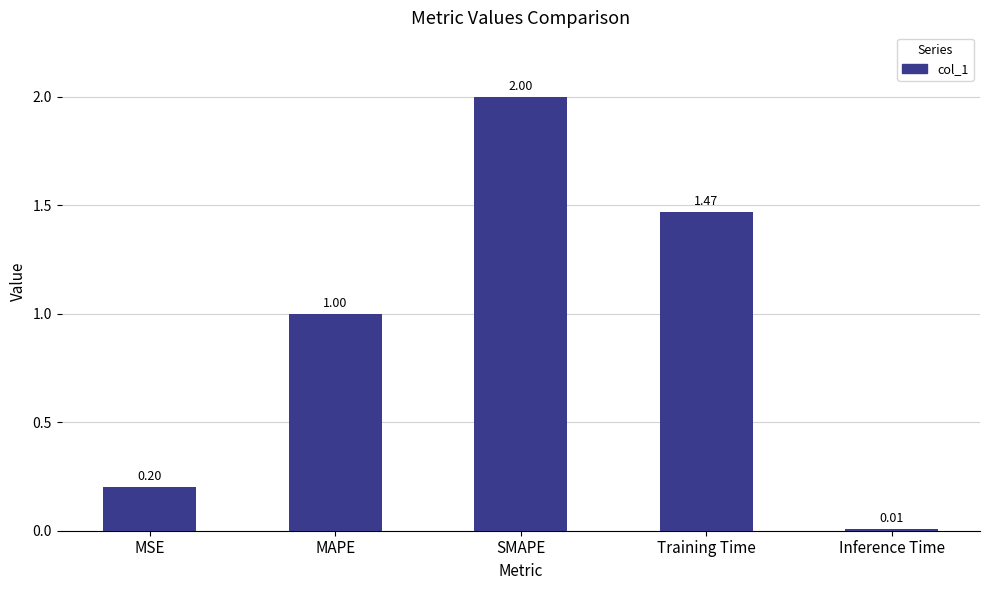

What is the label of the 3rd bar from the right?

SMAPE